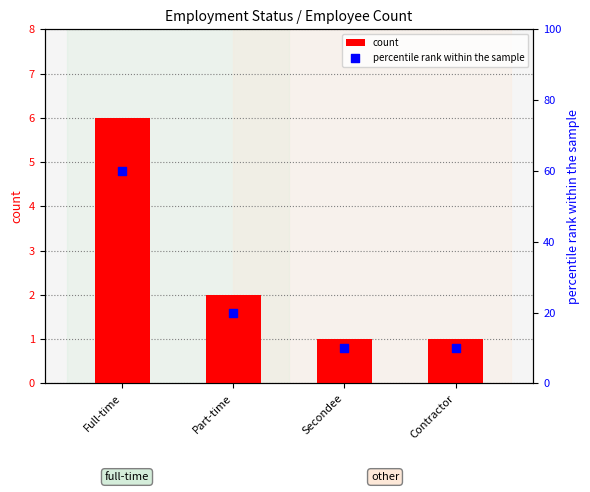

Is the value of count at Secondee greater than the value of percentile rank within the sample at Secondee?

No